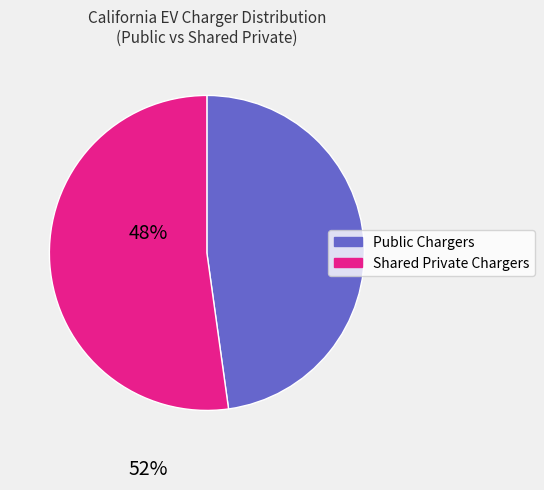

Is there a majority slice in this chart?

Yes